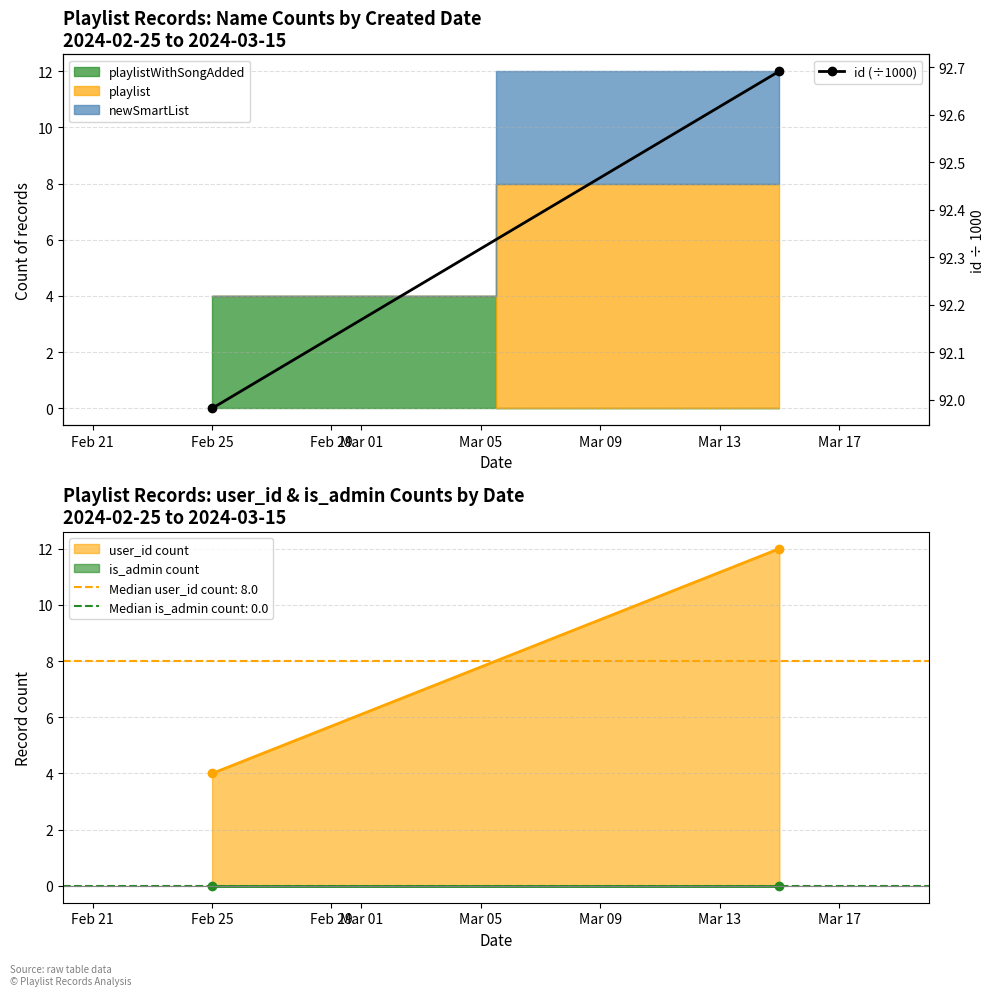

What is the highest value of the user_id count series?

12